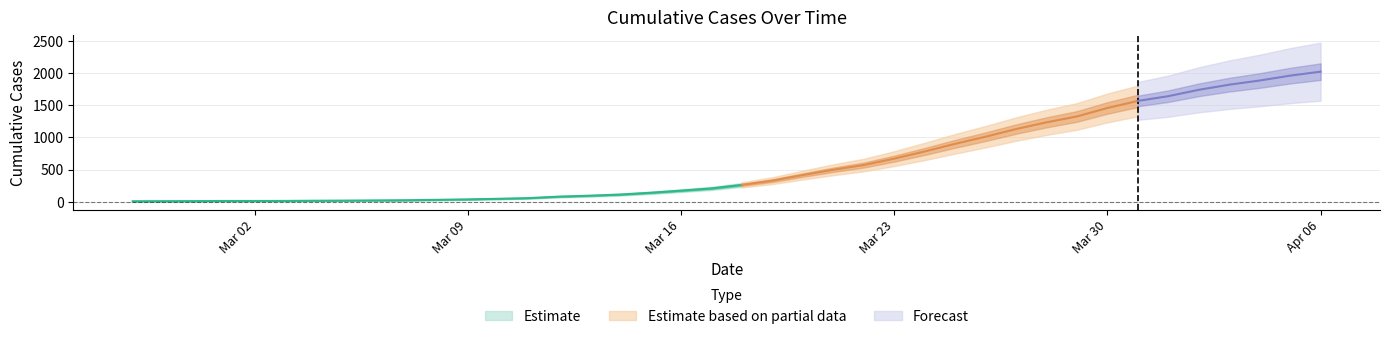

What is the label of the 31st point from the left?

2020-03-28